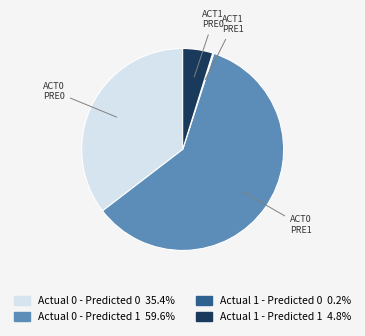

Is Actual 0 - Predicted 1 the majority of the pie?

Yes